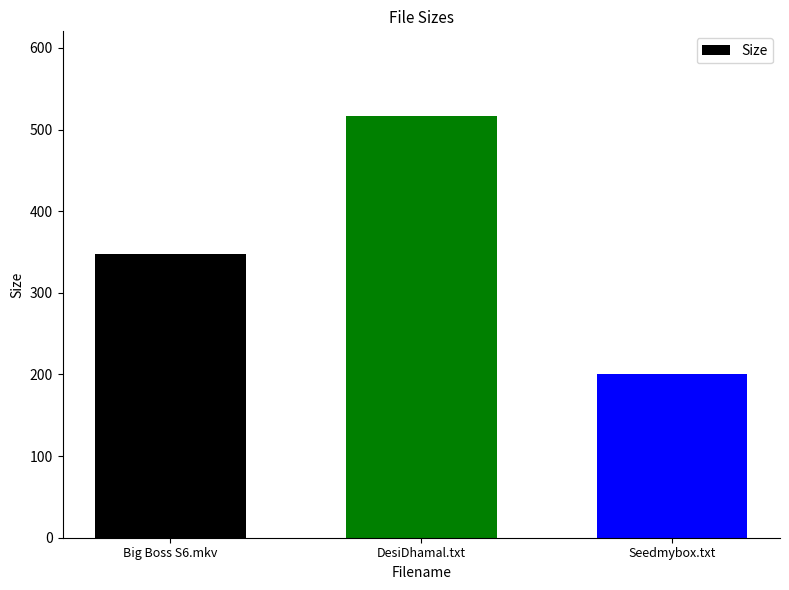

List the labels in order of value, smallest first.

Seedmybox.txt, Big Boss S6.mkv, DesiDhamal.txt